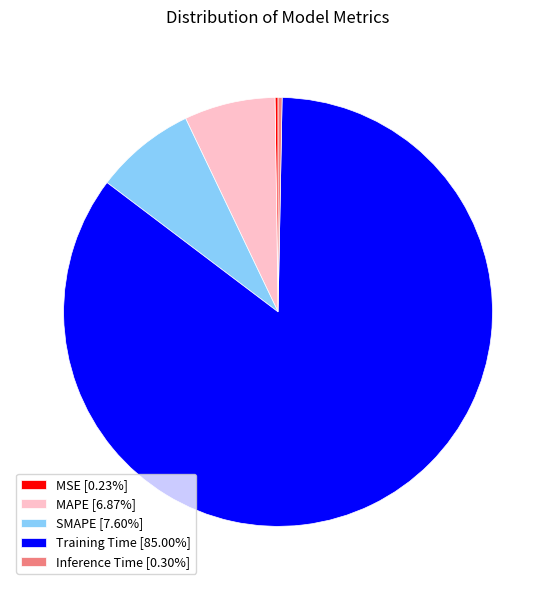

Does Training Time [85.00%] represent more than half of the total?

Yes